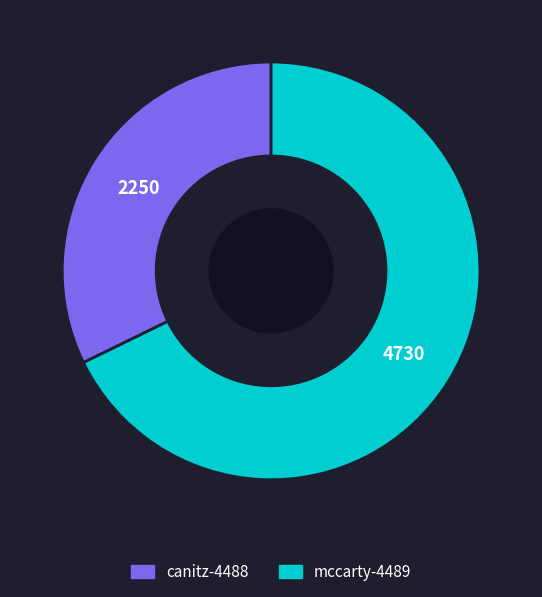

What is the smallest slice in the pie chart?

canitz-4488